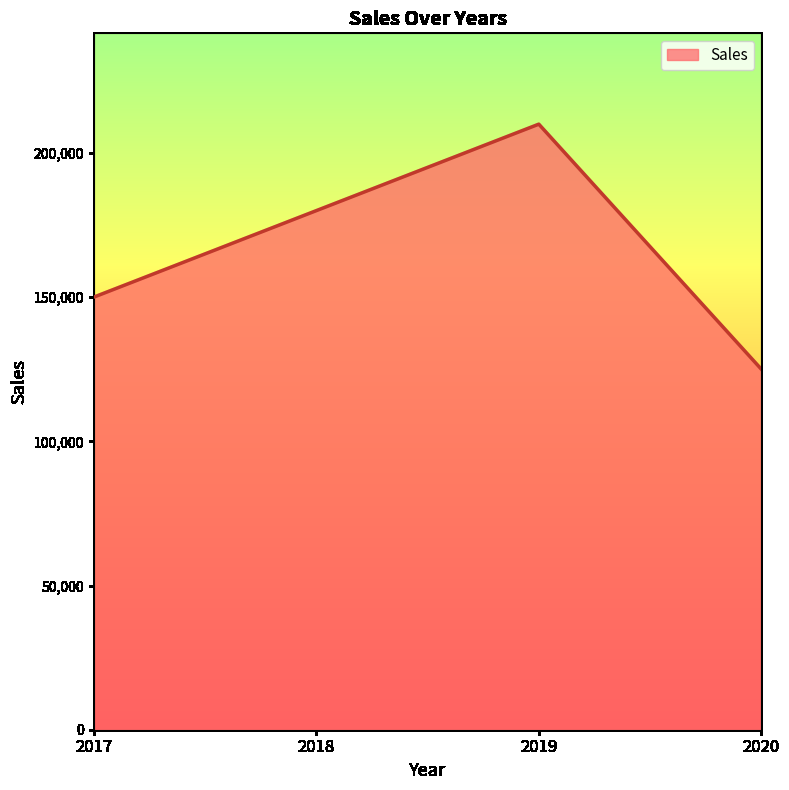

True or false: the data has more than 1 interior local peaks.

False